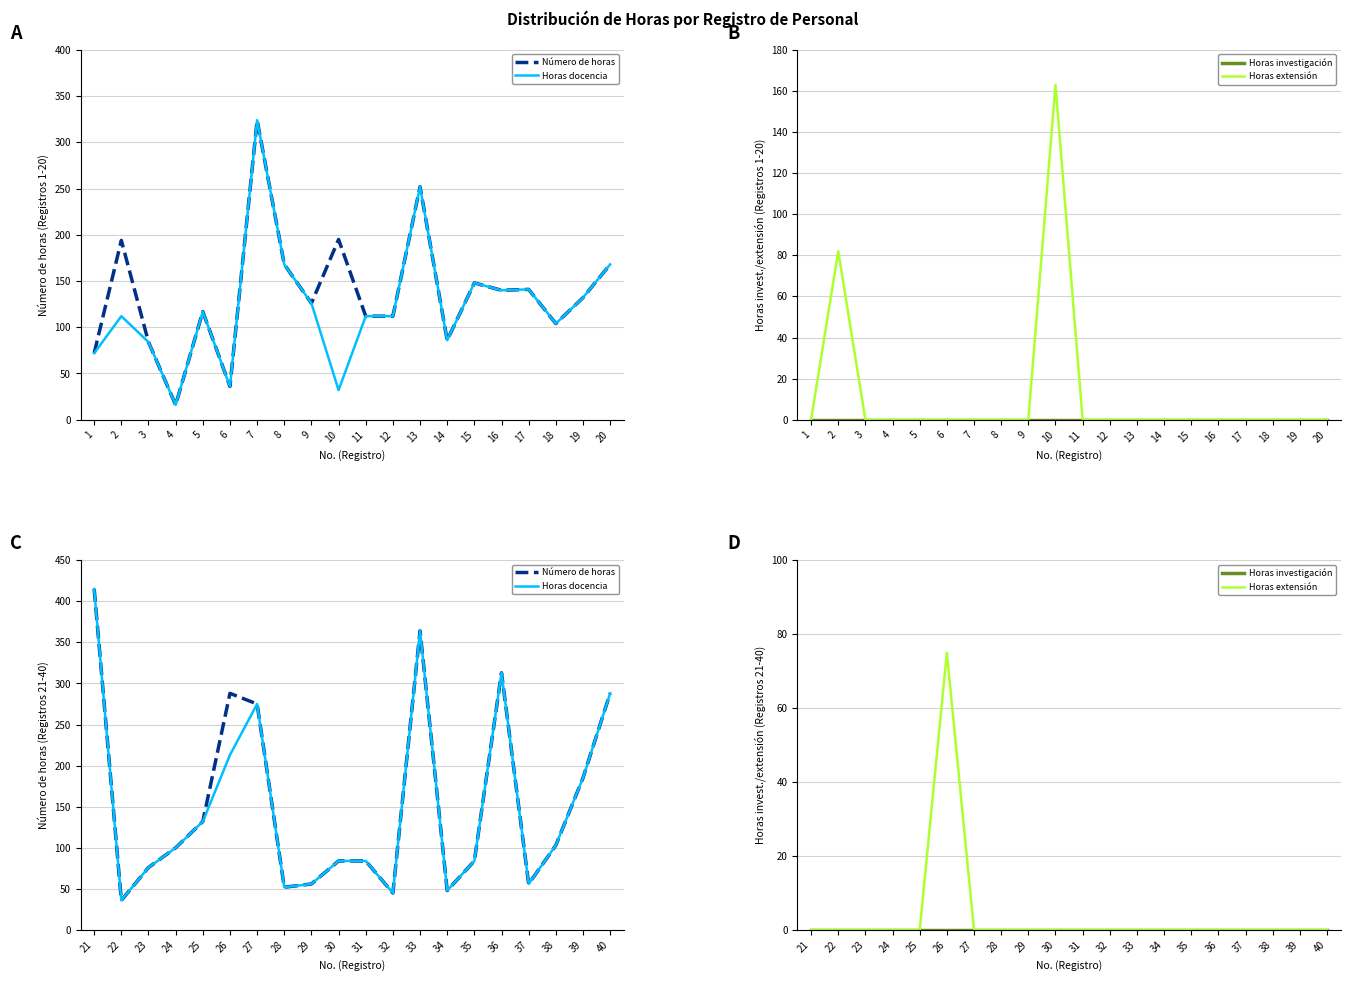

True or false: Horas investigación has more than 1 interior local peaks.

False